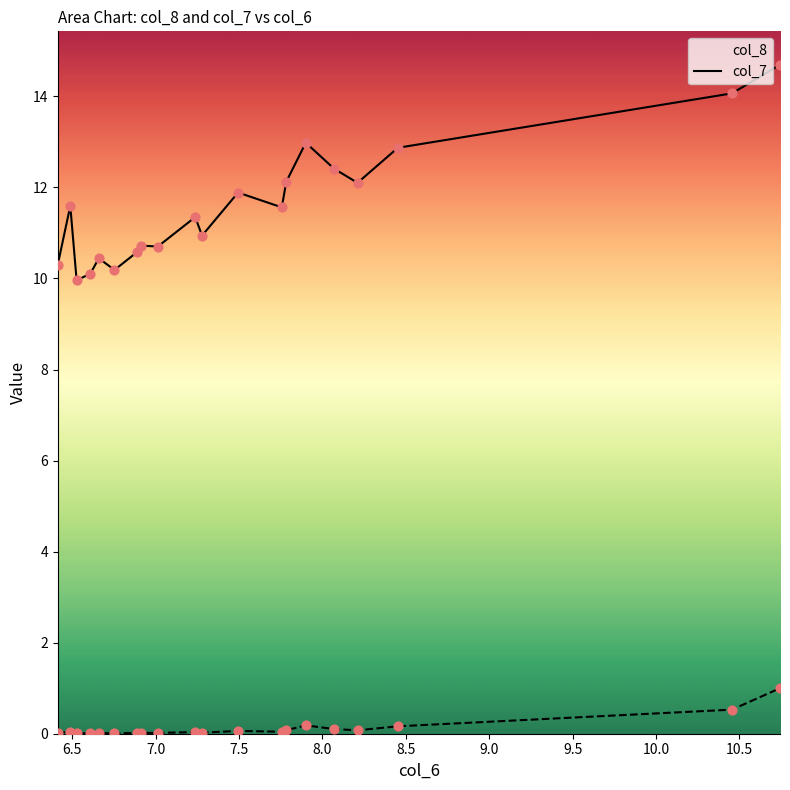

Which series contains the highest Y value?

col_8